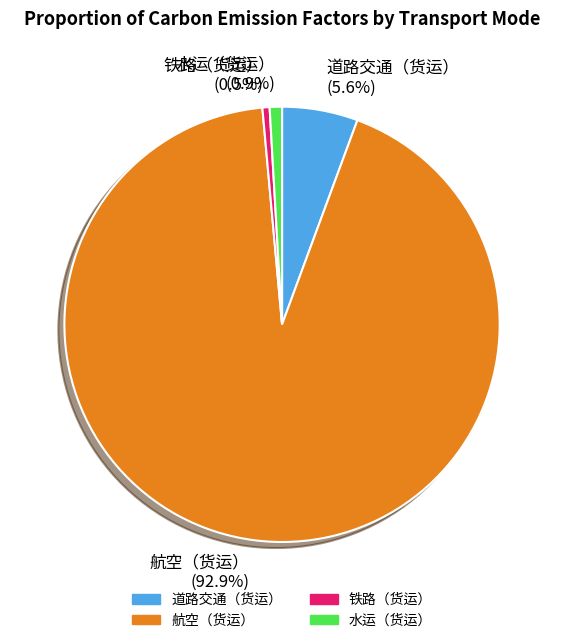

Is it true that 水运（货运） is 1% of the pie?

True